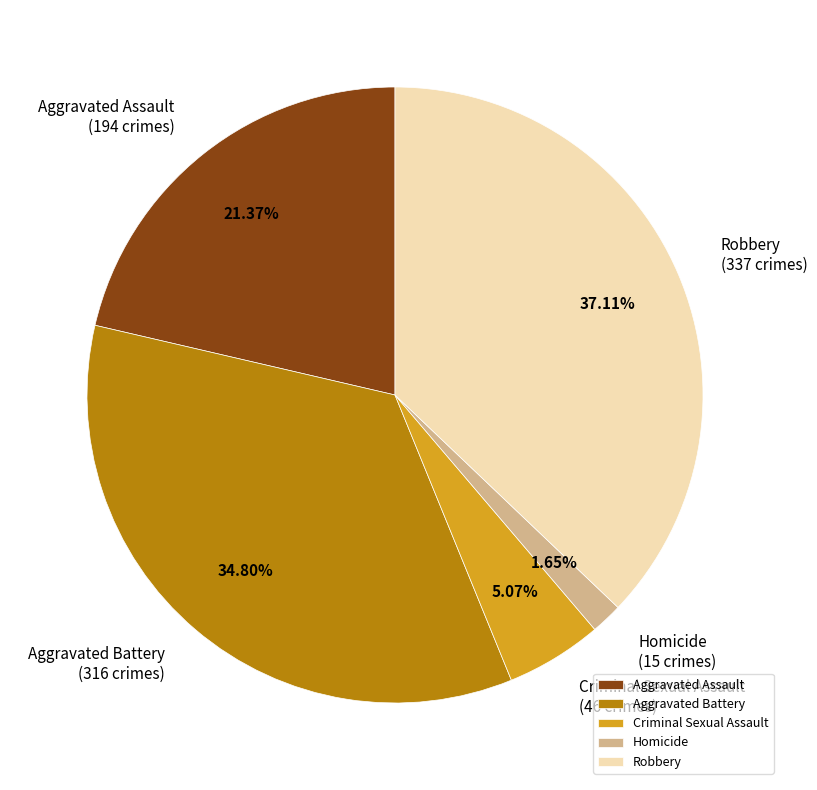

Is there any slice that represents more than half of the pie?

No